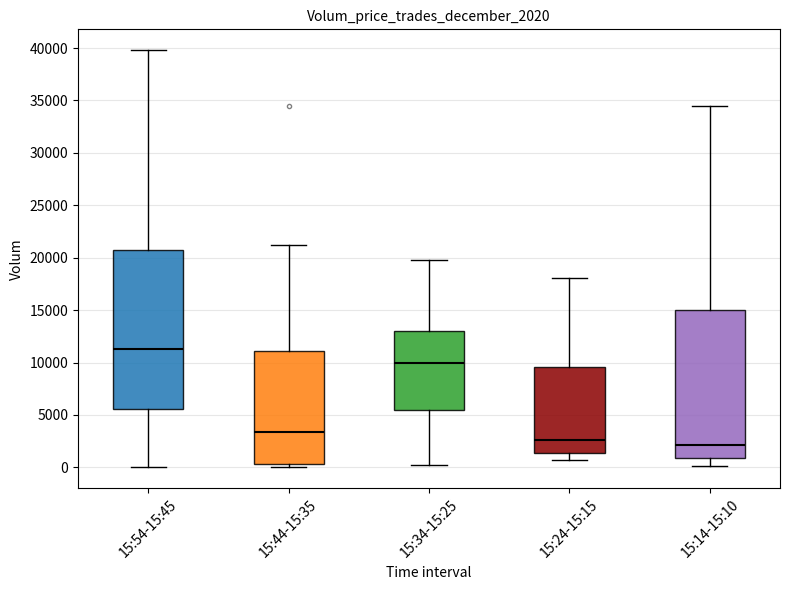

Which box's median line is the highest?

15:54-15:45